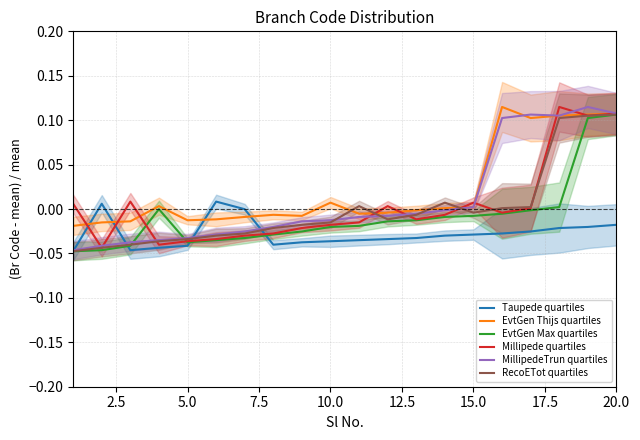

What are all the series names shown in the legend?

Taupede quartiles, EvtGen Thijs quartiles, EvtGen Max quartiles, Millipede quartiles, MillipedeTrun quartiles, RecoETot quartiles